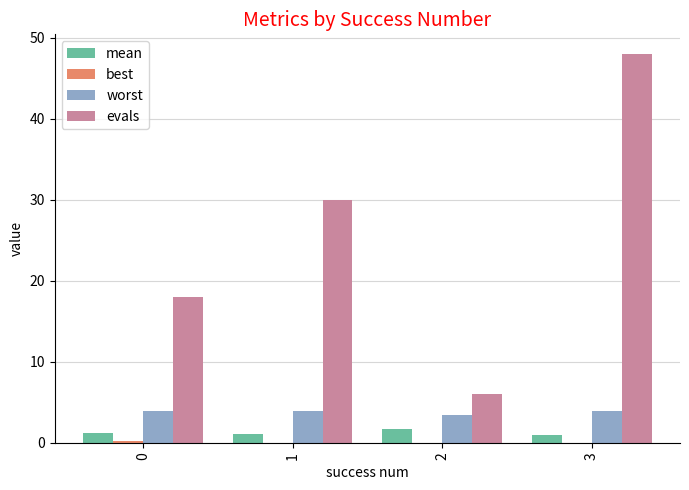

Which series has the largest total across all categories?

evals